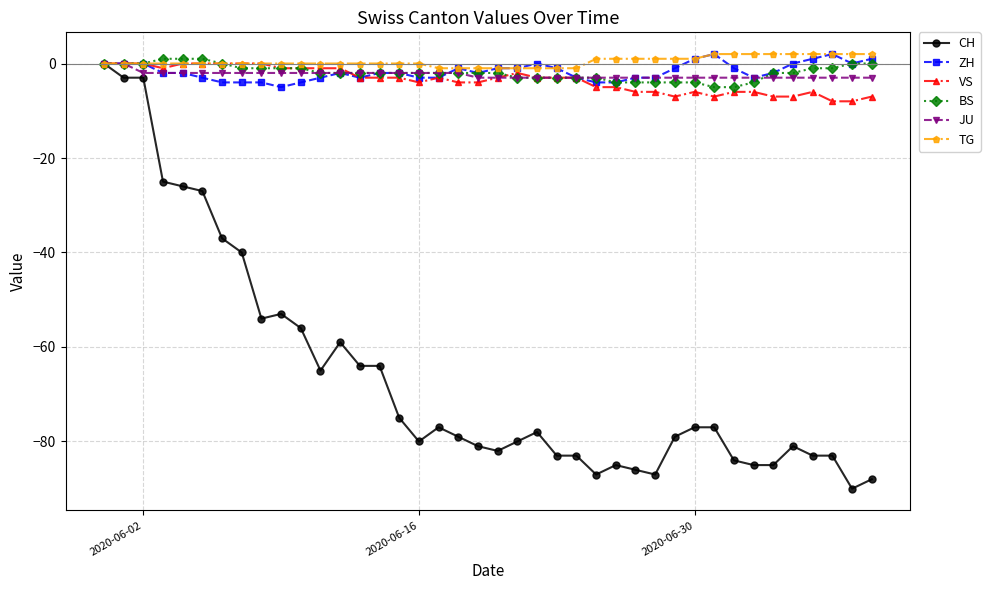

What is the difference between the maximum and minimum values in the ZH series?

7